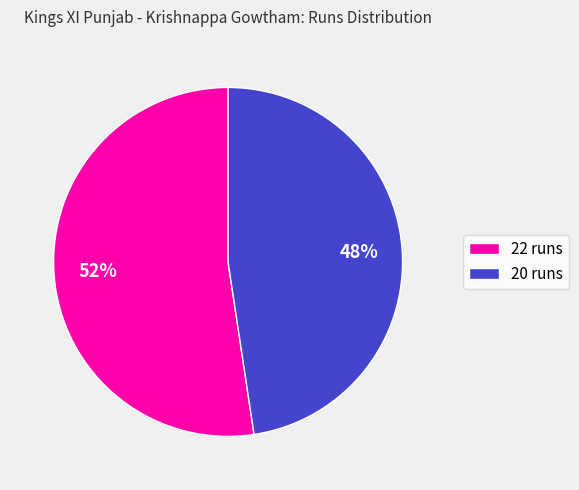

The 22 runs slice represents 40% of the pie. True or false?

False